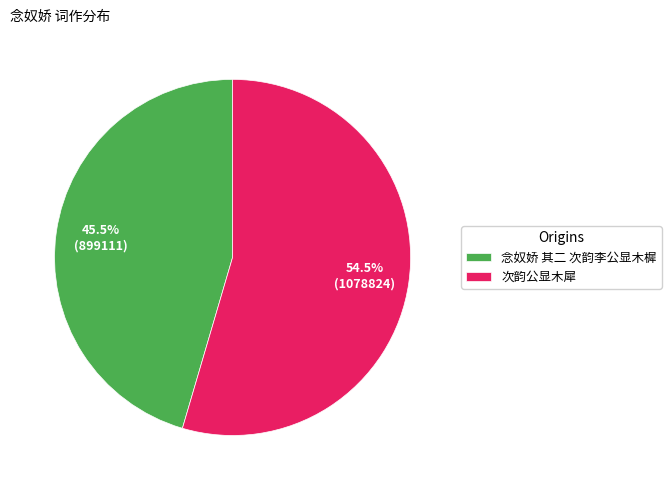

What is the largest slice in the pie chart?

次韵公显木犀